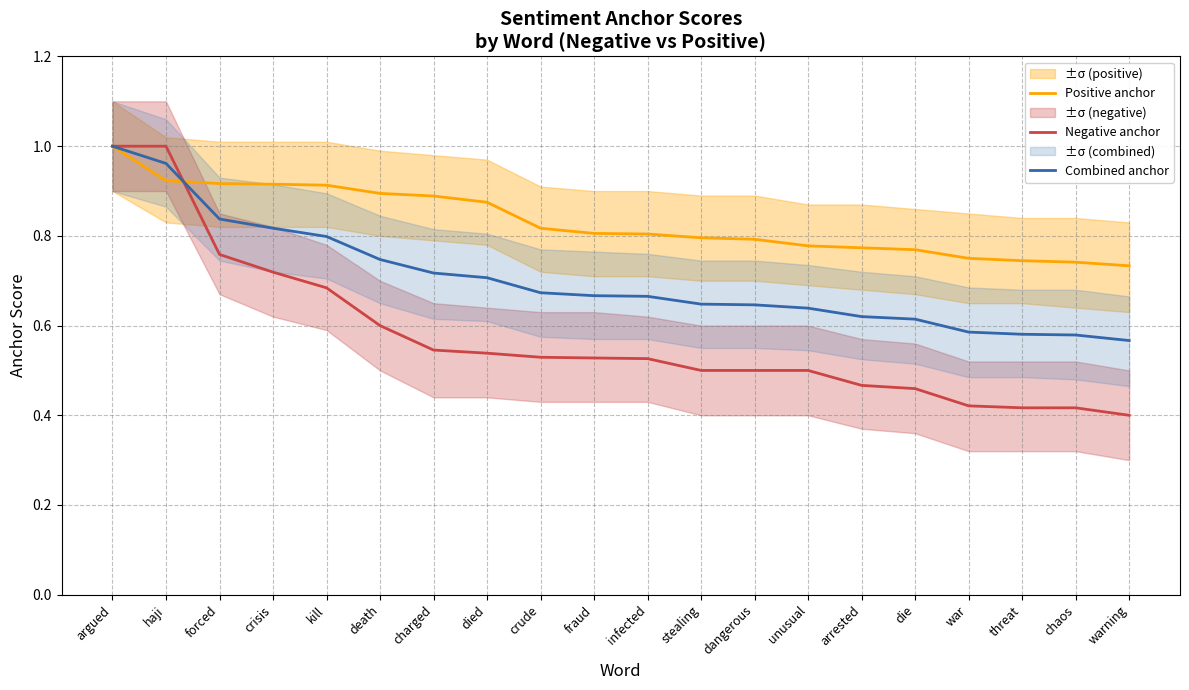

At how many categories does at least one series exceed 0?

20